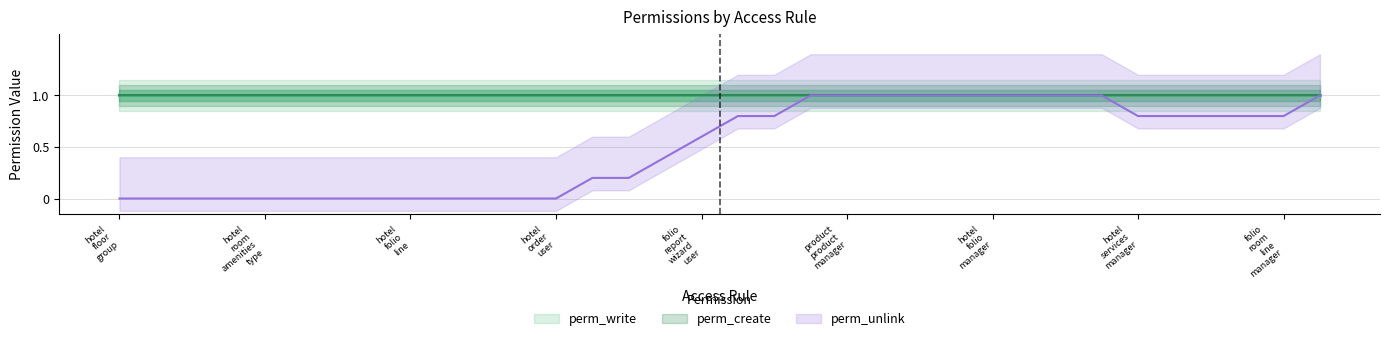

What is the maximum value shown in the chart?

1